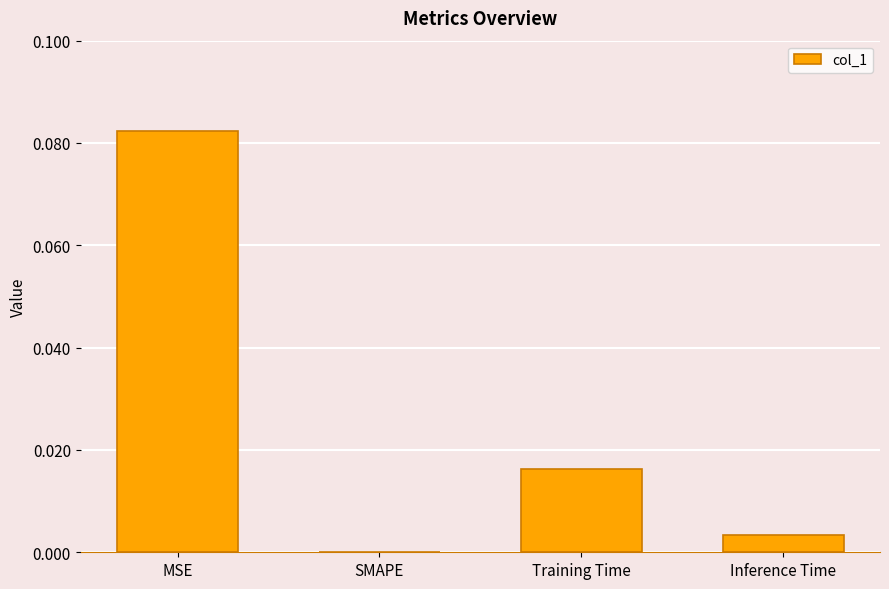

Which has a higher value, Inference Time or MSE?

MSE